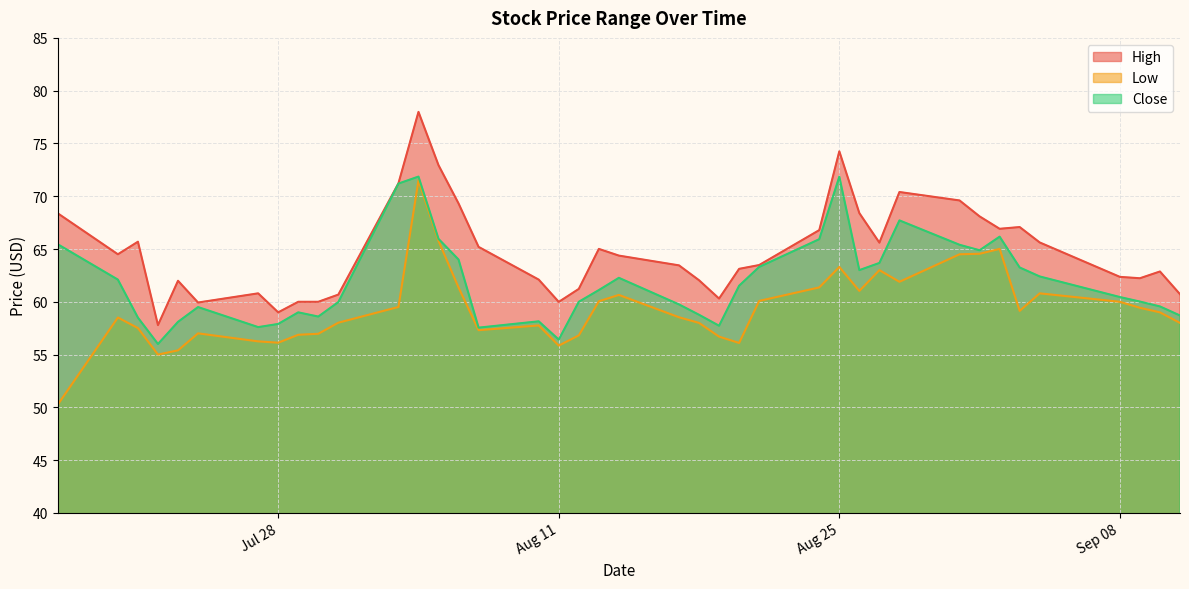

What is the difference between the maximum and minimum values in the Low series?

21.3